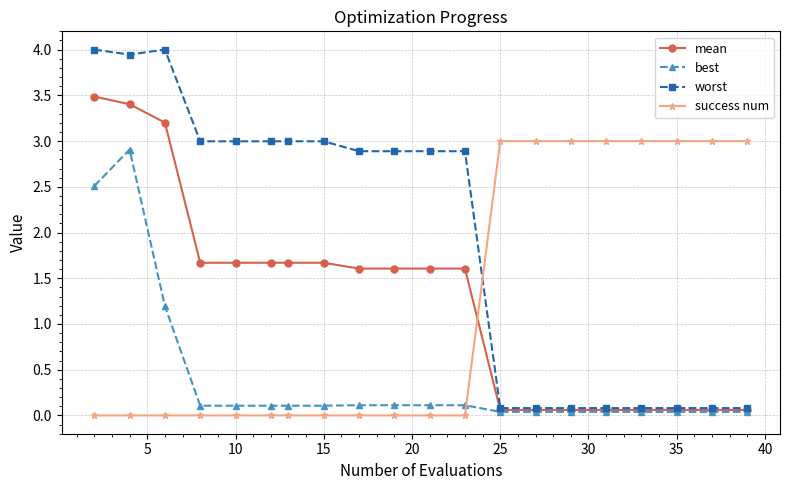

What is the value of the mean point at the 20th from the left?

0.1